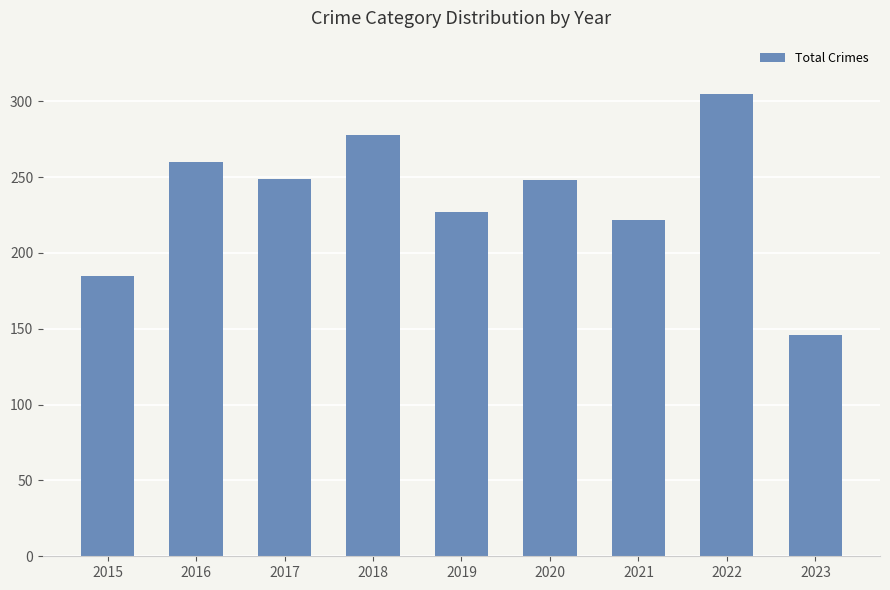

Which label corresponds to the smallest value in the chart?

2023